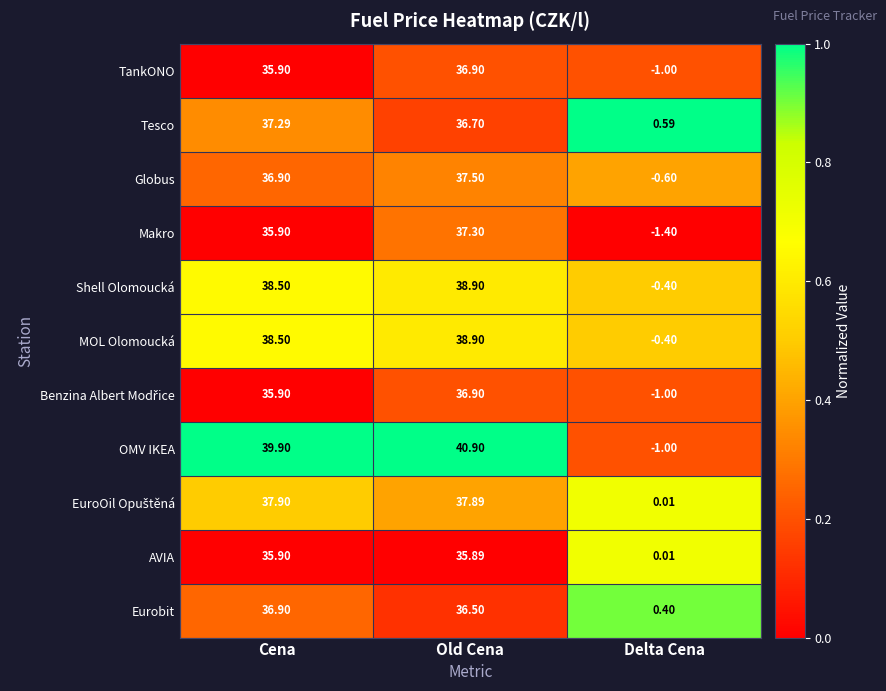

Which series has the largest range (max minus min)?

OMV IKEA